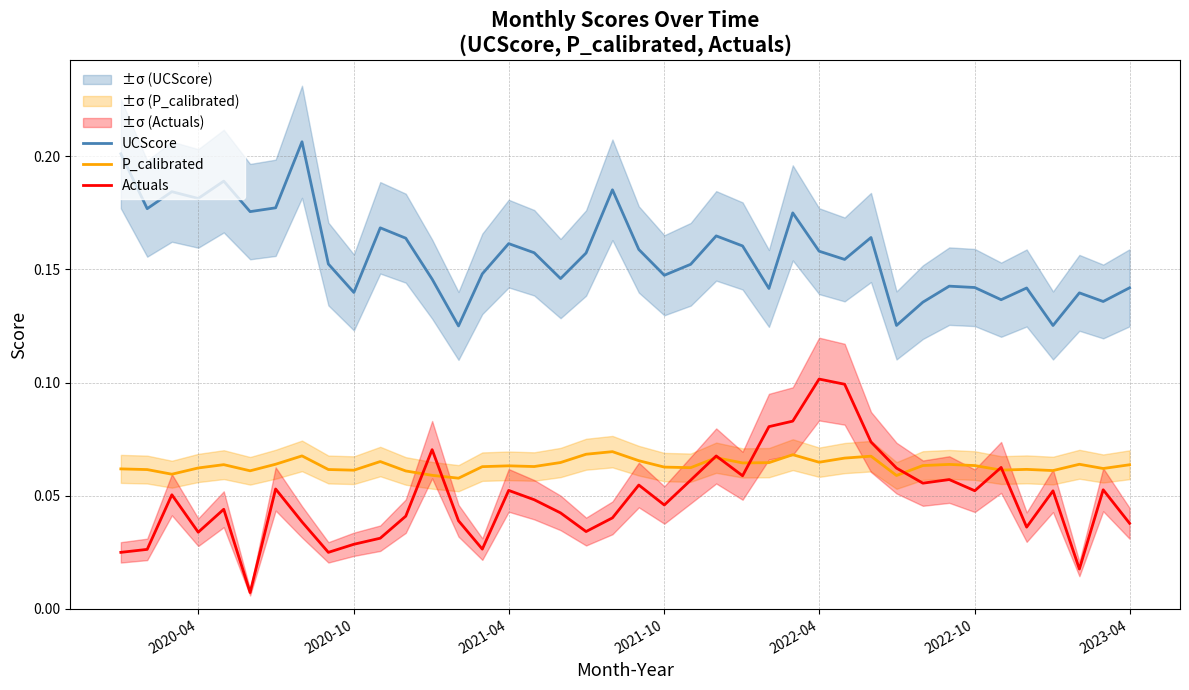

True or false: Actuals and UCScore intersect in this chart.

False